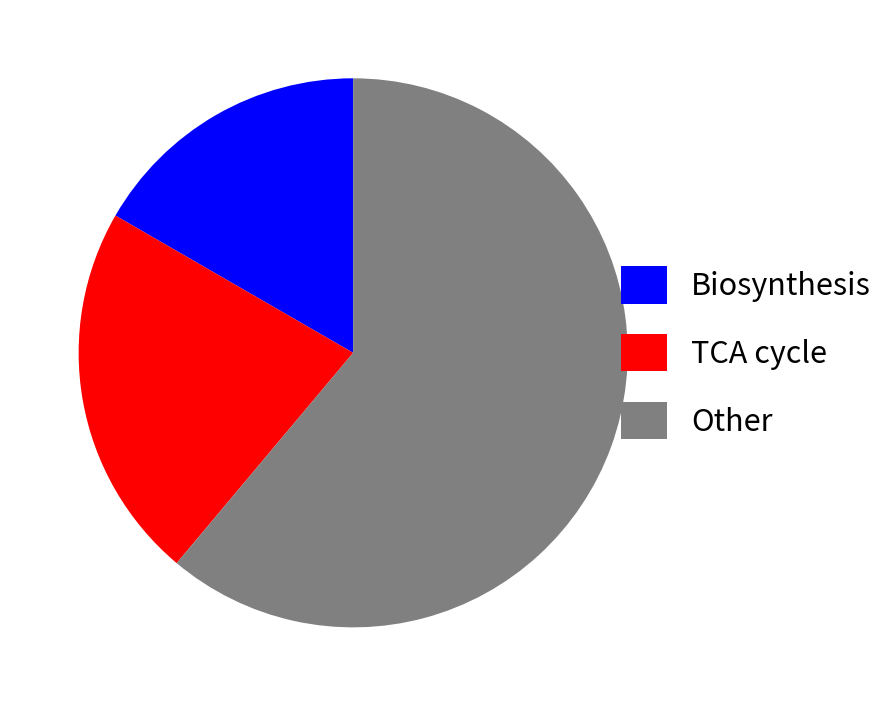

The Biosynthesis slice represents 9% of the pie. True or false?

False